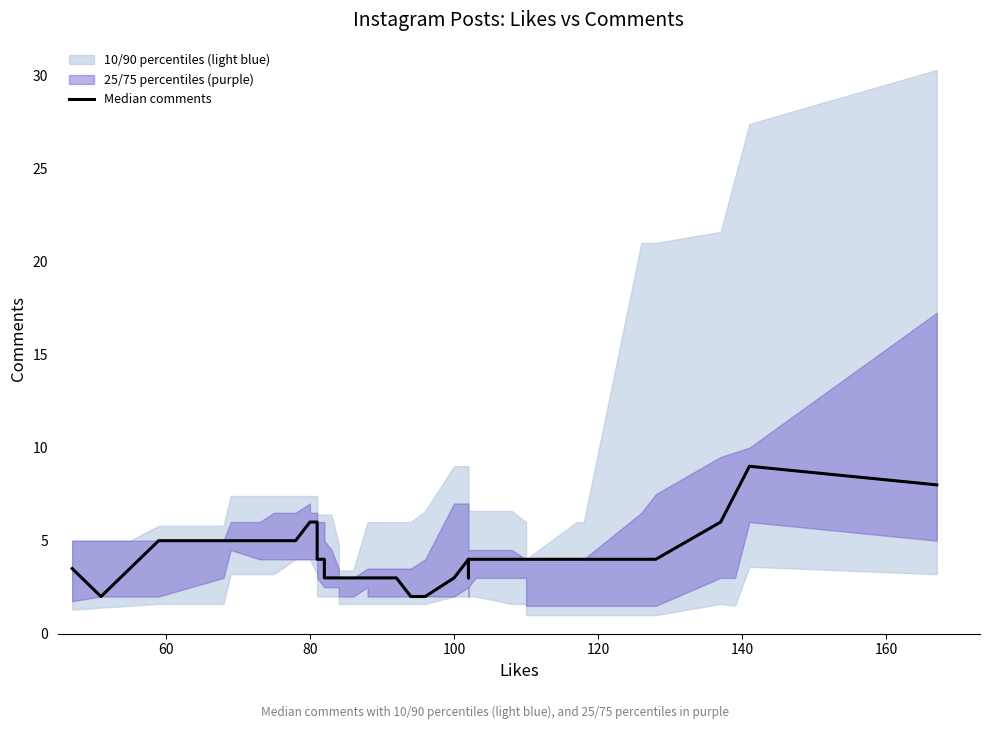

Is it true that the value at 12 is 5.5?

False